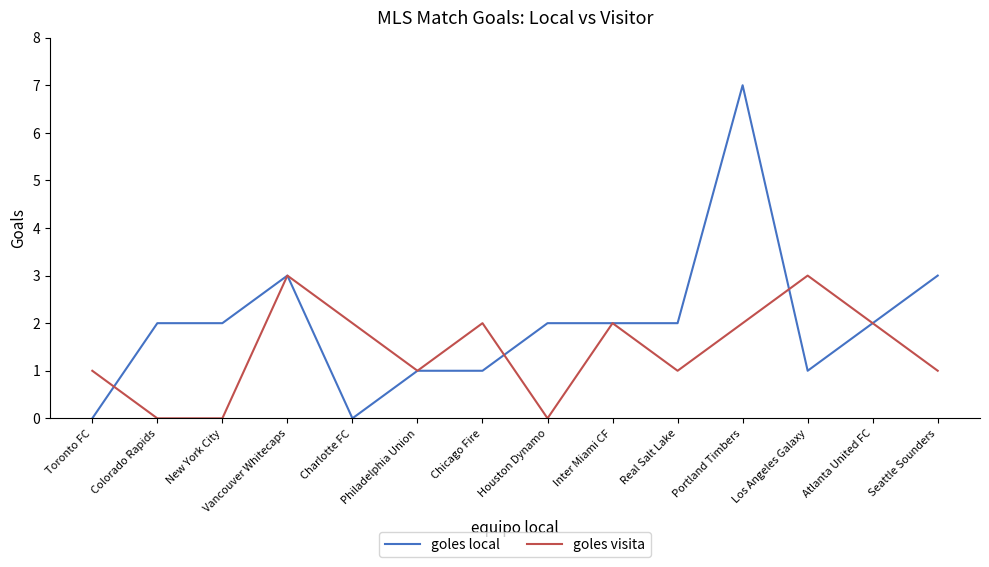

Count the goles local values in the range 1 to 2.

9